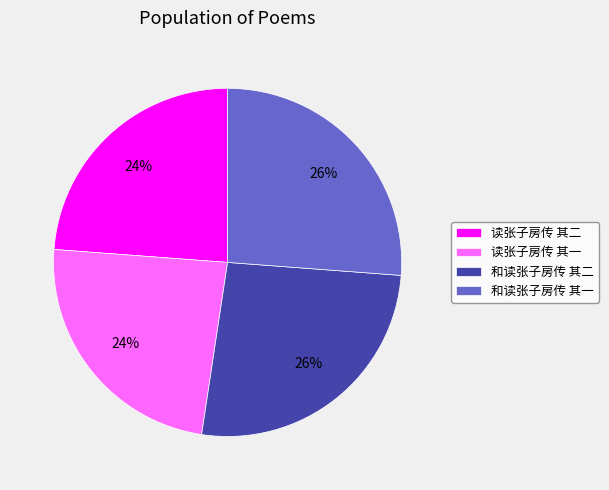

How many slices are in this pie chart?

4